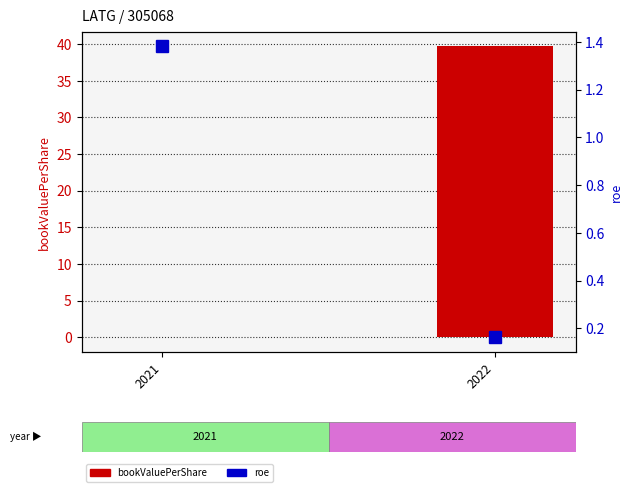

Which series changed the most between 2021 and 2022?

bookValuePerShare